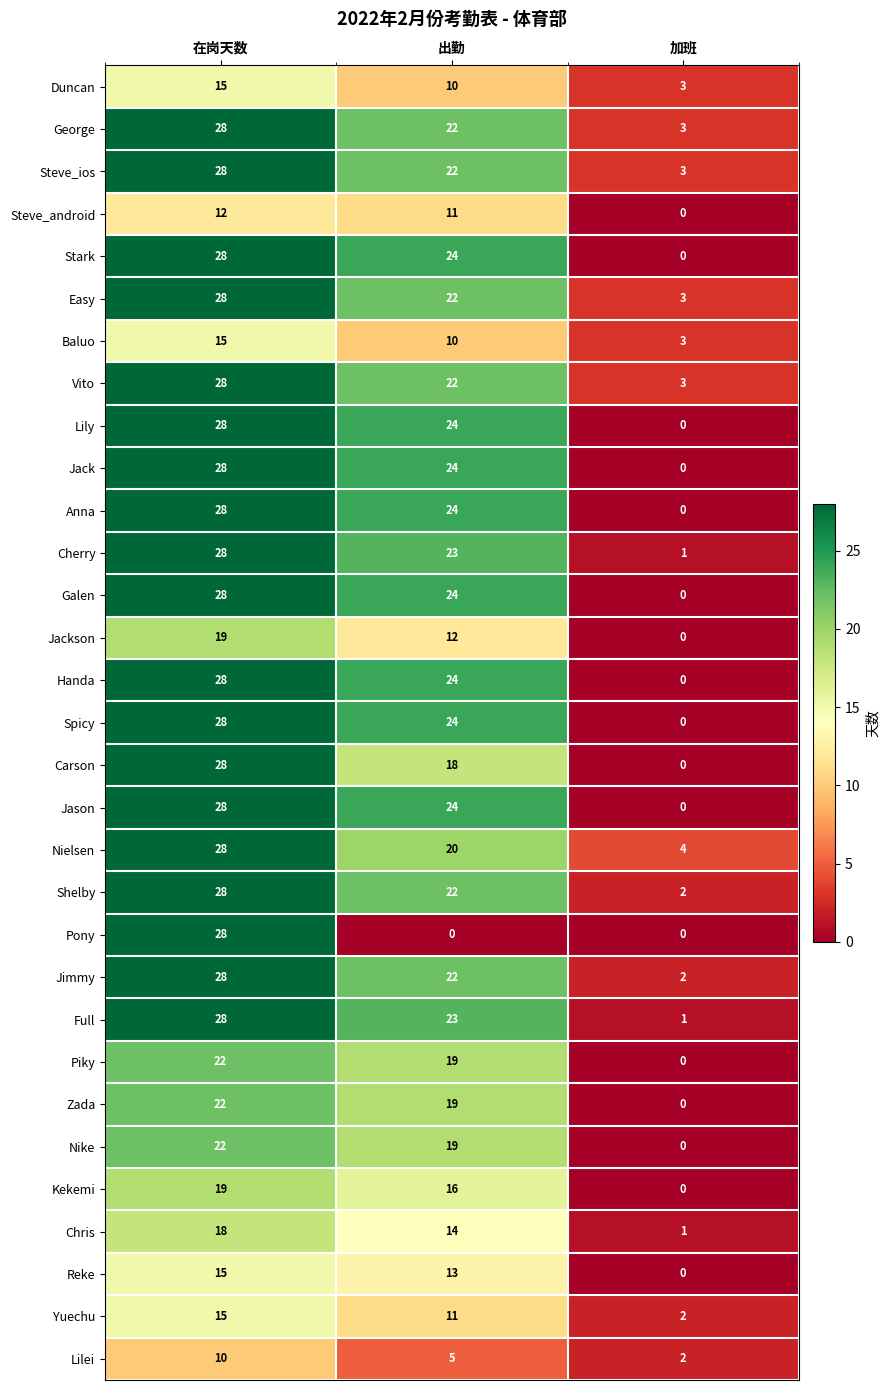

What is the sum of all Piky values?

41